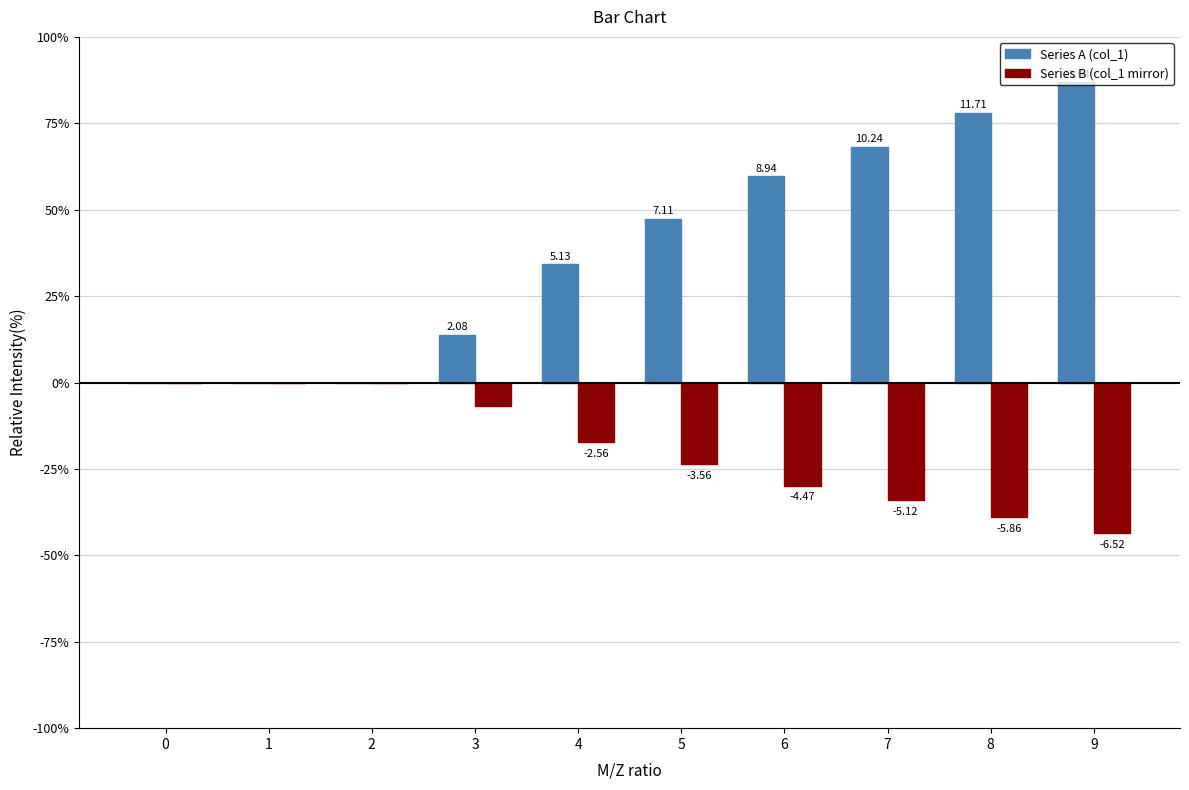

Are the bars horizontal?

No